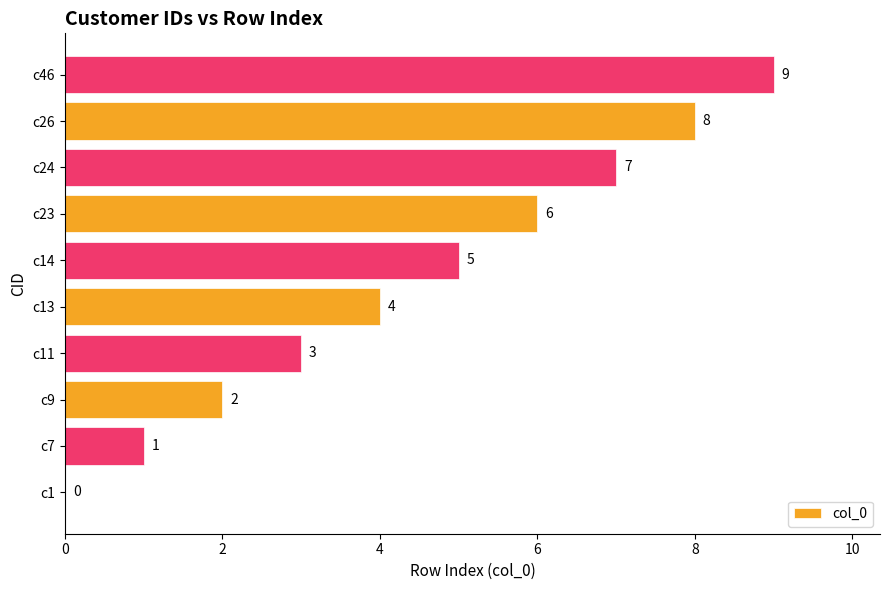

At which label is the value closest to 4?

c13